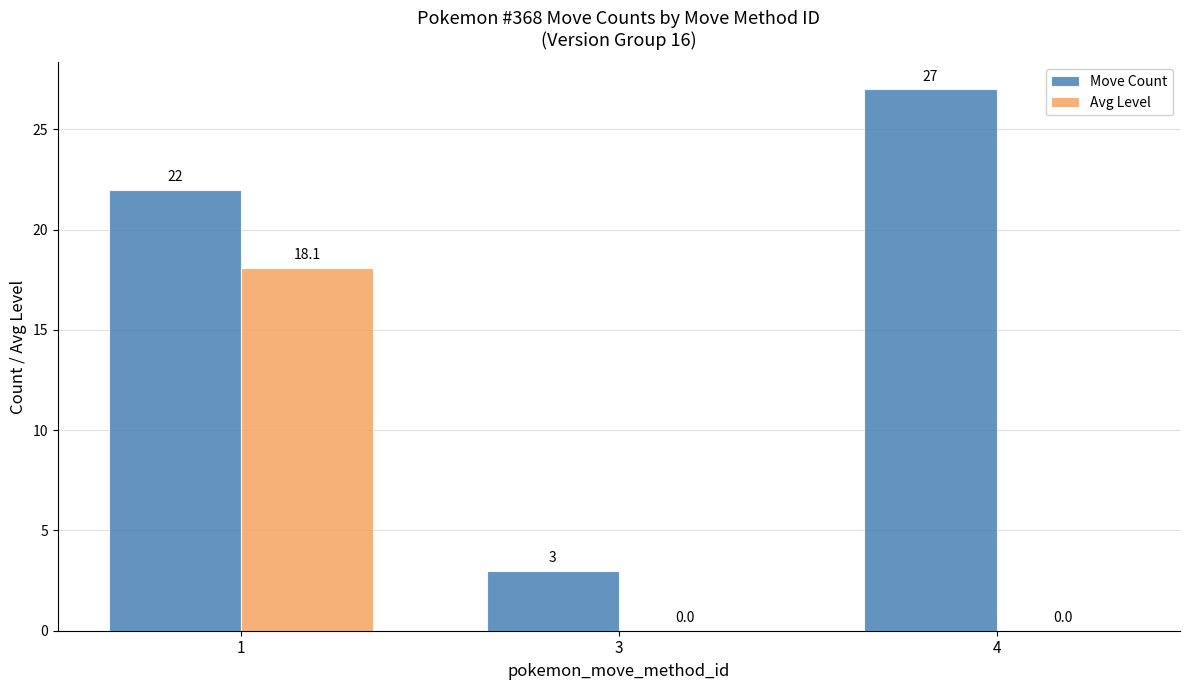

Read the Avg Level value at 1.

18.1